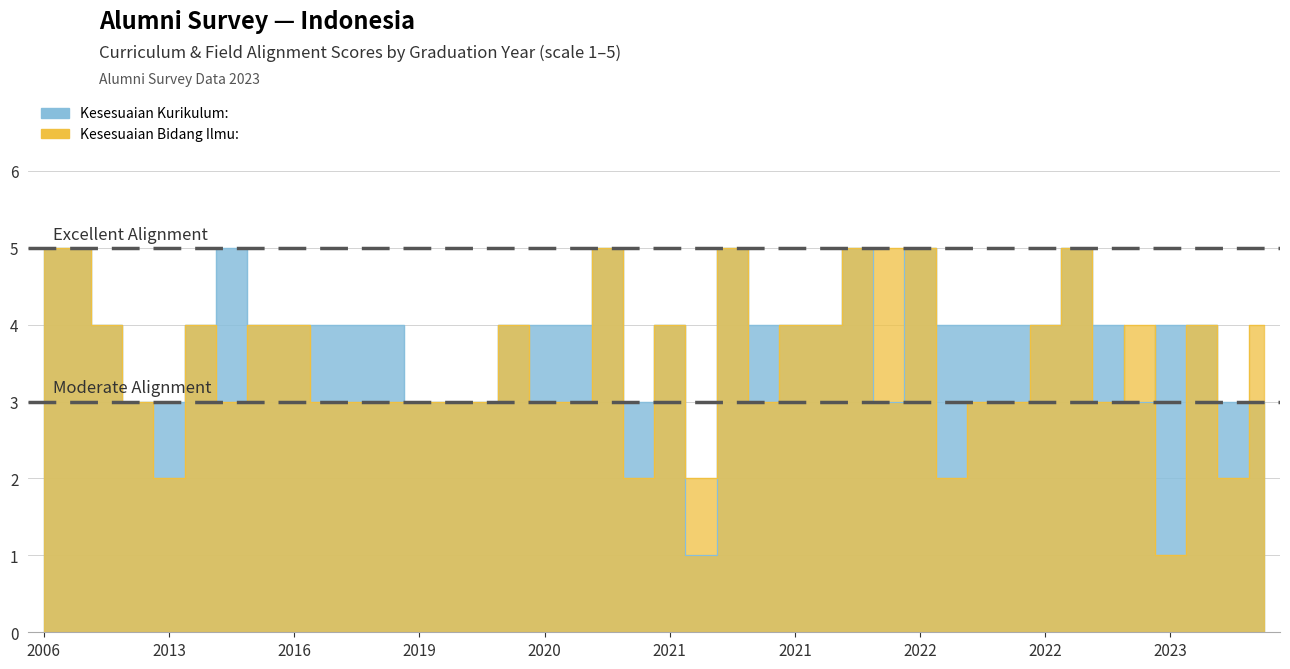

What is the sum of all Kesesuaian Kurikulum: values?

155